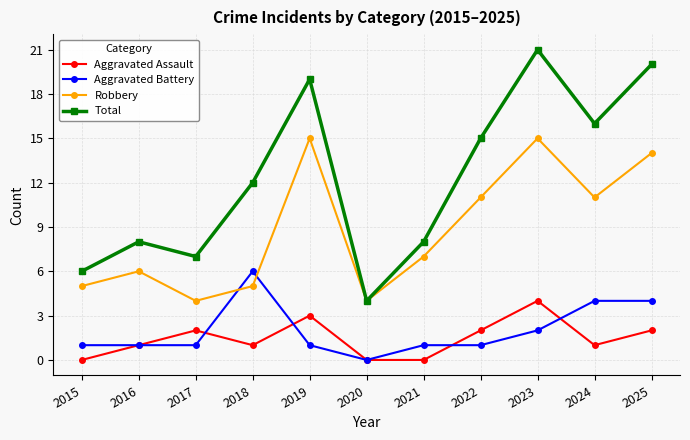

Reading left to right, extract all data points from this chart.

Aggravated Assault: 0	1	2	1	3	0	0	2	4	1	2
Aggravated Battery: 1	1	1	6	1	0	1	1	2	4	4
Robbery: 5	6	4	5	15	4	7	11	15	11	14
Total: 6	8	7	12	19	4	8	15	21	16	20